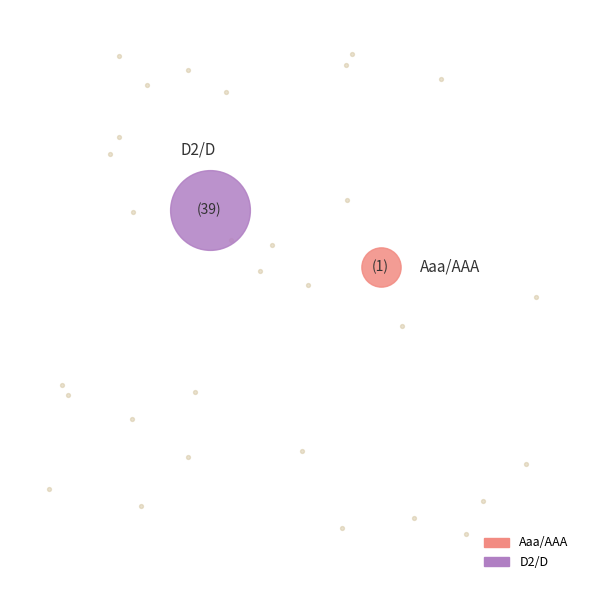

Is there a majority slice in this chart?

No